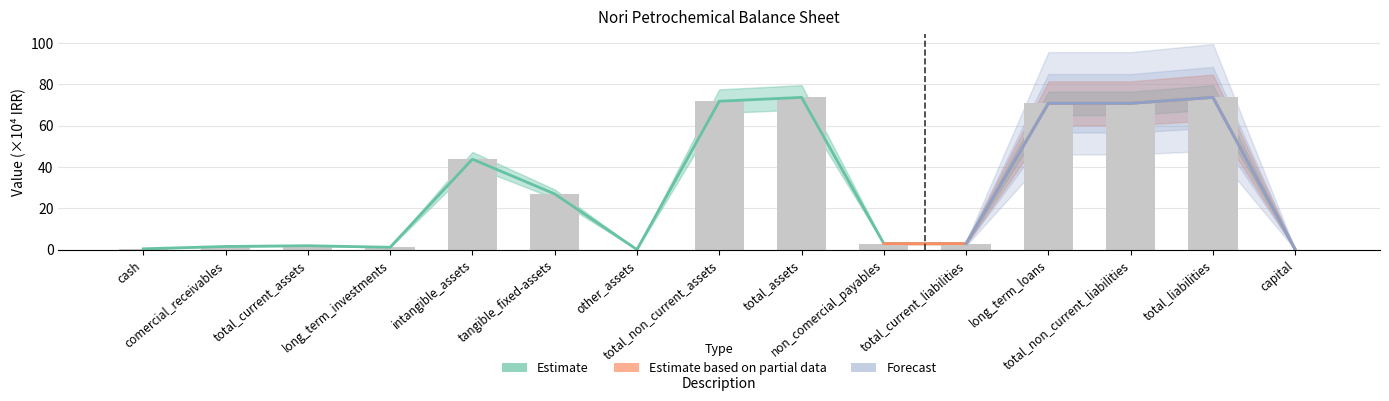

Read the Estimate value at total_non_current_liabilities.

70.8